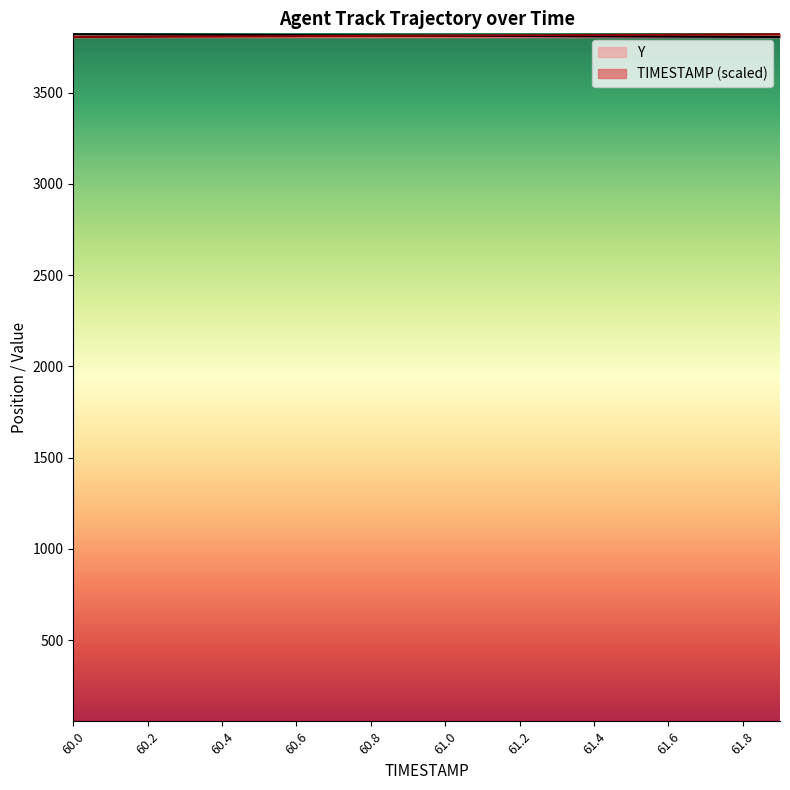

Reading right to left, transcribe all the data shown in this chart.

TIMESTAMP: 61.9=3819.4	61.8=3818.6	61.7=3817.8	61.6=3817.0	61.5=3816.2	61.4=3815.4	61.3=3814.6	61.2=3813.8	61.1=3813.0	61.0=3812.2	60.9=3811.4	60.8=3810.6	60.7=3809.8	60.6=3809.0	60.5=3808.2	60.4=3807.4	60.3=3806.6	60.2=3805.8	60.1=3805.0	60.0=3804.2
Y: 61.9=3804.2	61.8=3805.0	61.7=3805.8	61.6=3806.6	61.5=3807.4	61.4=3808.2	61.3=3809.0	61.2=3809.8	61.1=3810.6	61.0=3811.4	60.9=3812.2	60.8=3813.0	60.7=3813.8	60.6=3814.6	60.5=3815.4	60.4=3816.2	60.3=3817.0	60.2=3817.8	60.1=3818.6	60.0=3819.4